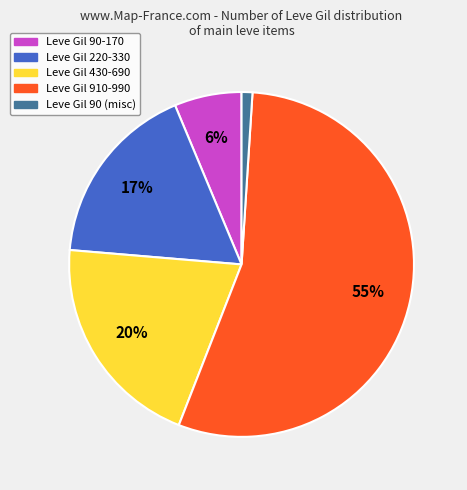

Does any single category account for the majority?

Yes